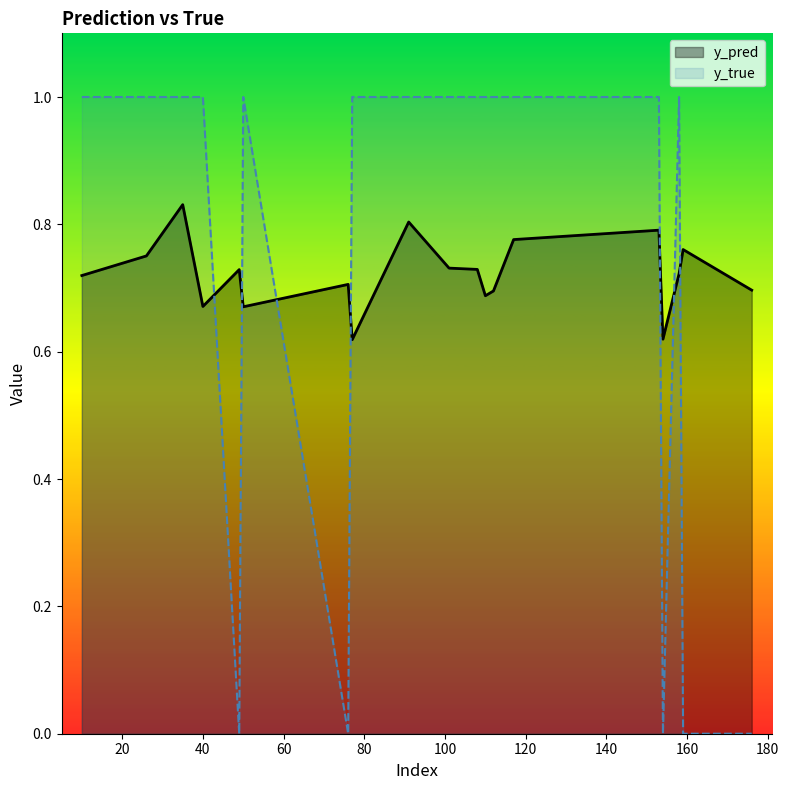

At which category is the sum across all series the highest?

35